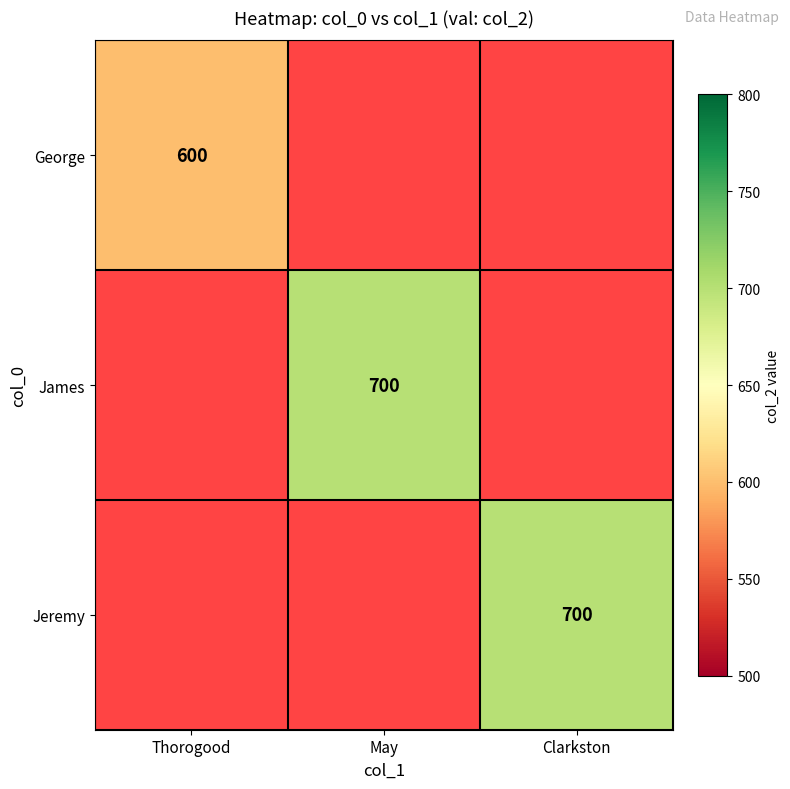

Is it true that Jeremy equals 1025.9 at Clarkston?

False